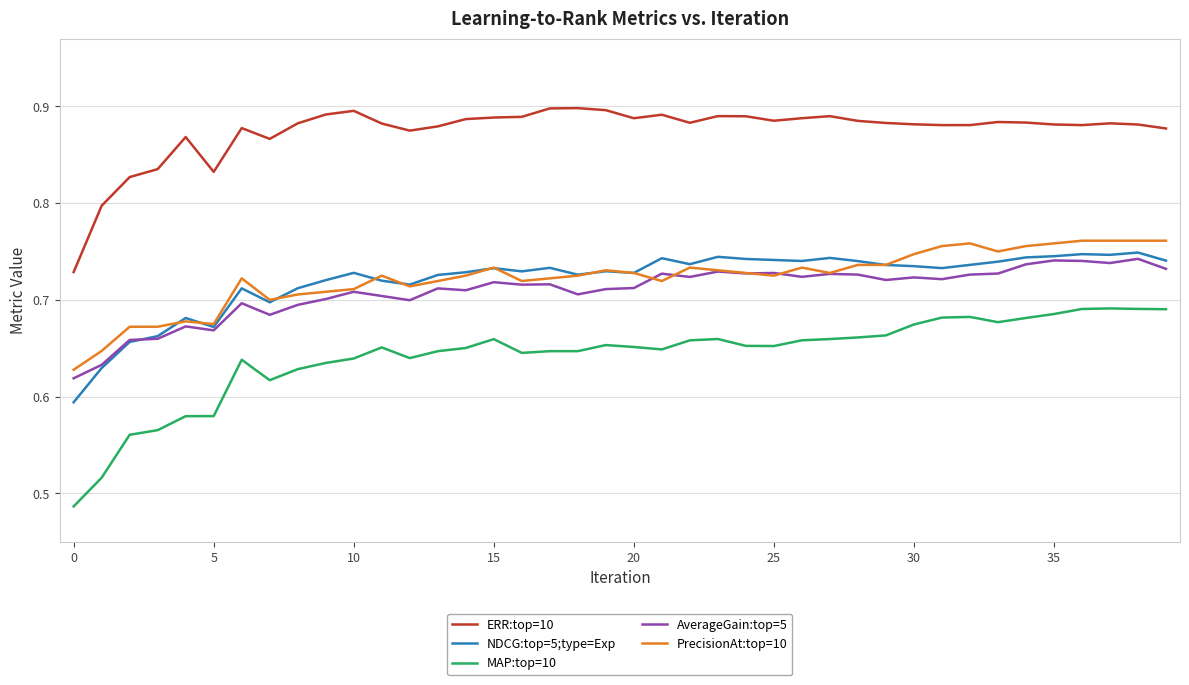

Which series has the largest total across all categories?

ERR:top=10